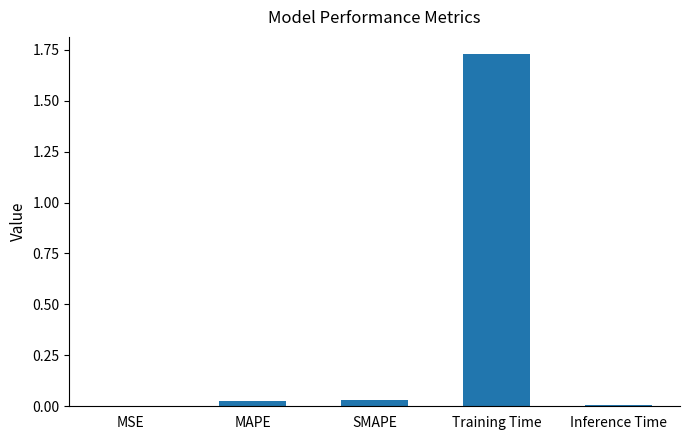

Which label corresponds to the largest value in the chart?

Training Time